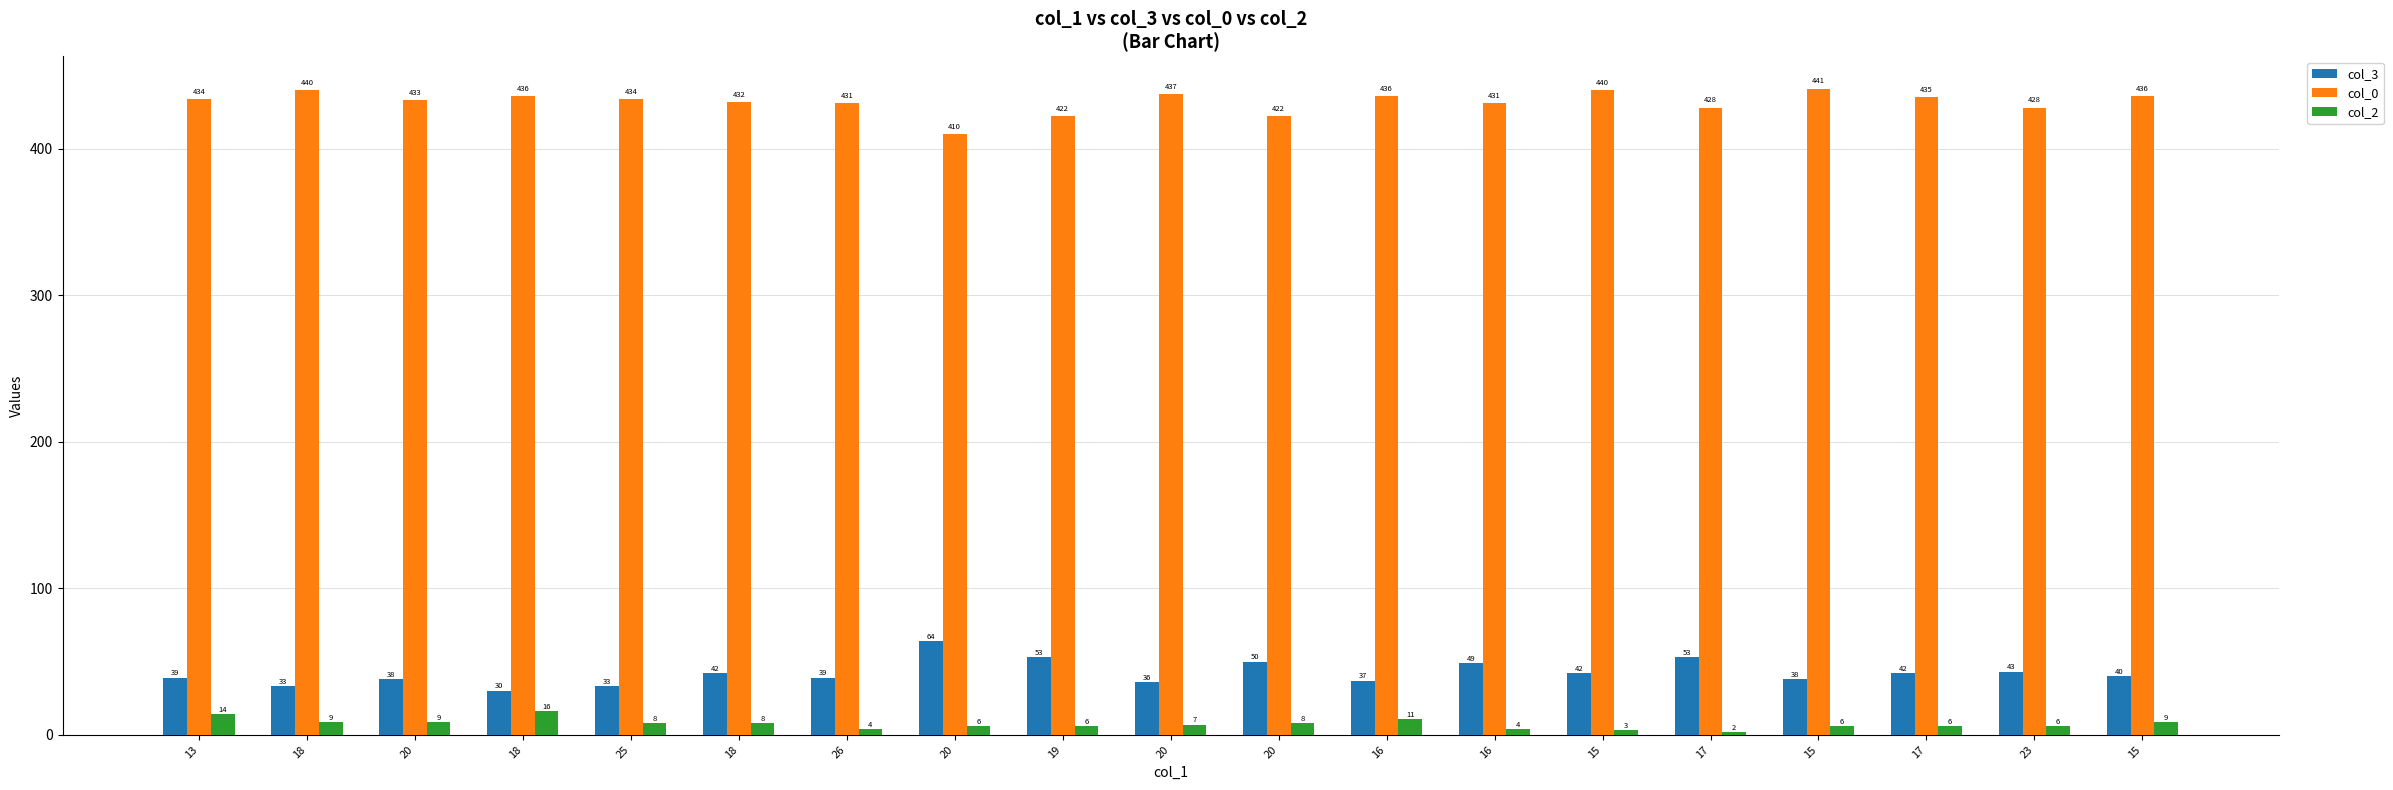

The col_2 series shows 6 at 17. True or false?

True